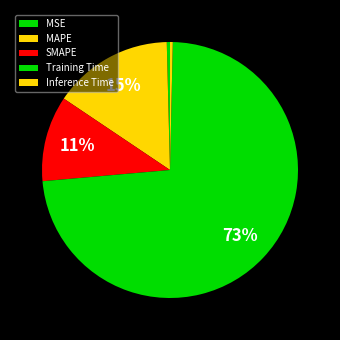

Rank the categories by value from lowest to highest.

Inference Time, MSE, SMAPE, MAPE, Training Time